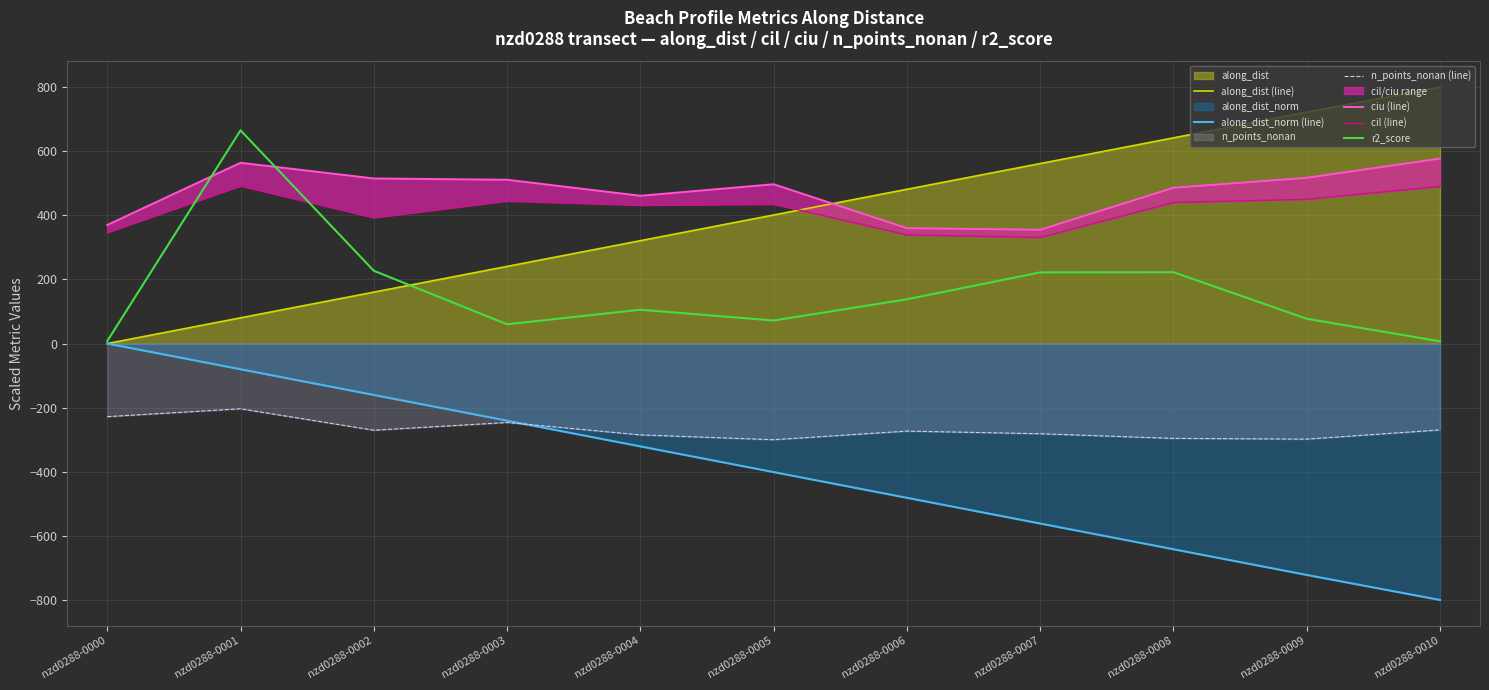

What is the value of the ciu (line) point at the 9th from the left?

486.0